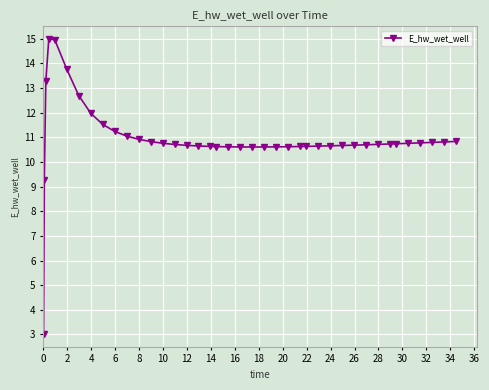

What is the greatest value displayed?

15.0